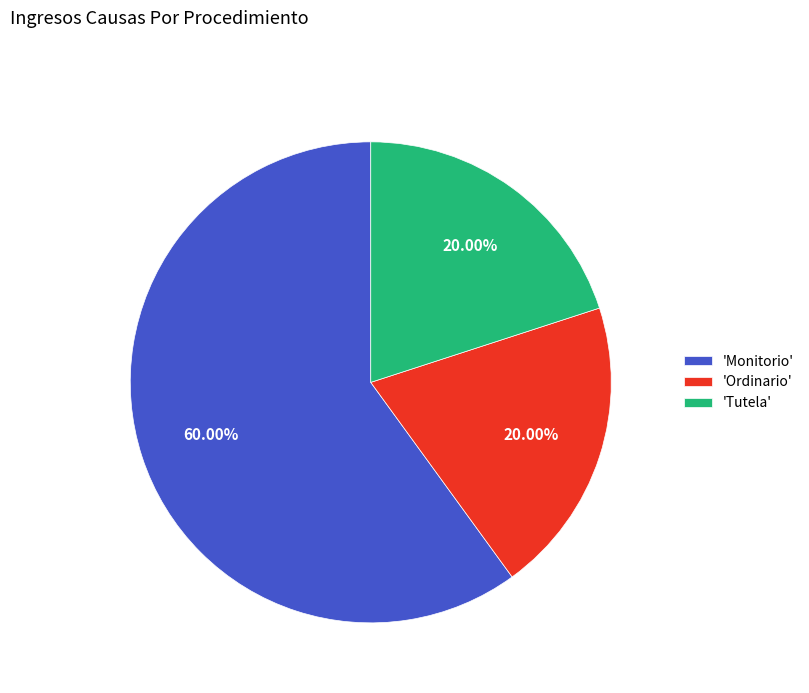

What is the ratio of the value at 'Tutela' to the value at 'Monitorio'?

0.3